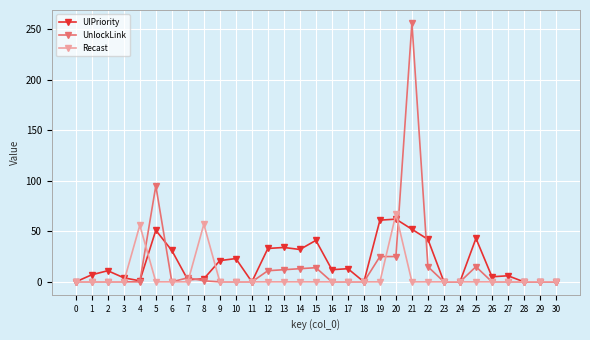

How many series are shown in this chart?

3